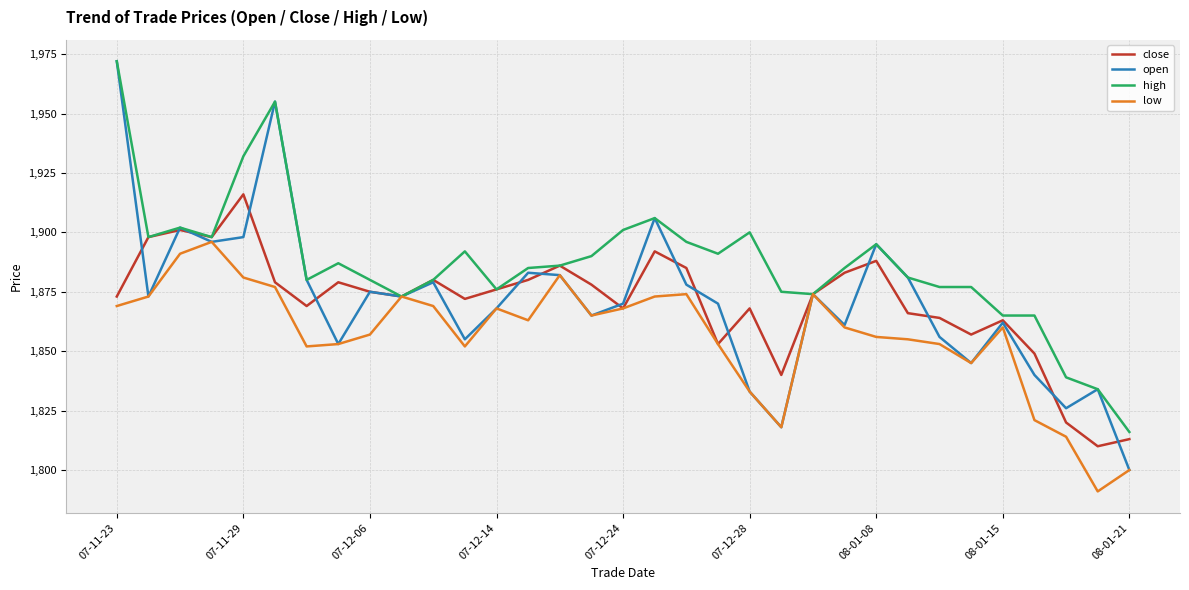

What is the maximum value for open?

1972